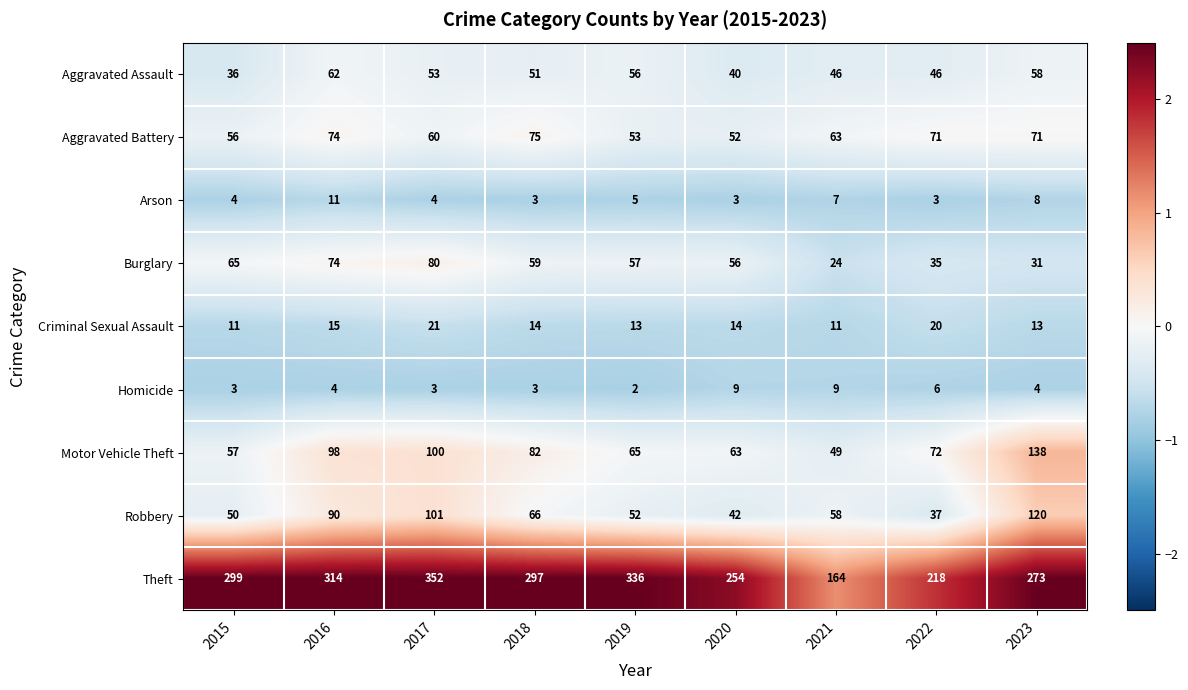

What is the approximate value of Homicide at 2022?

6